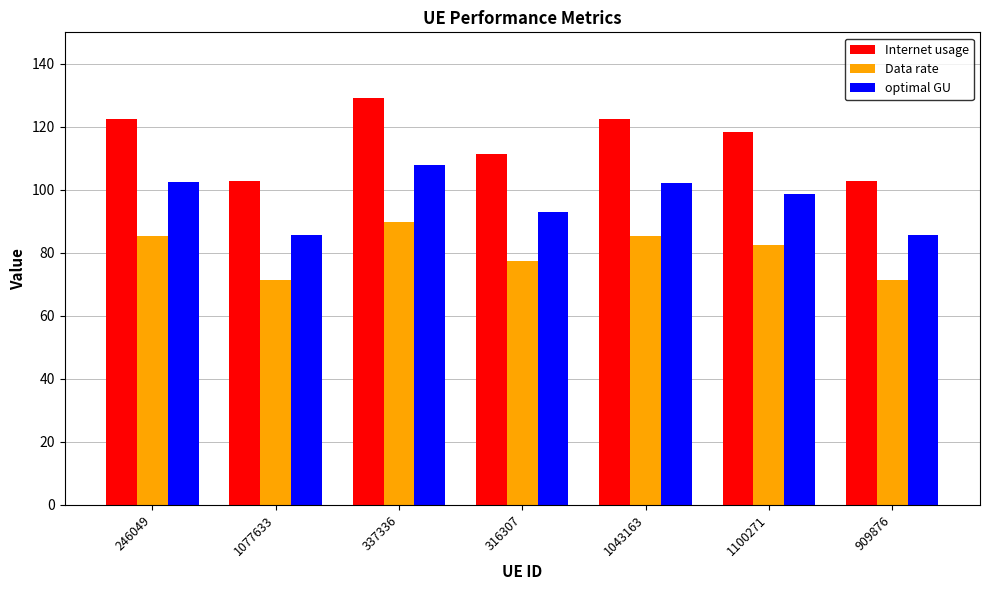

What is the total value across all series at 337336?

326.7